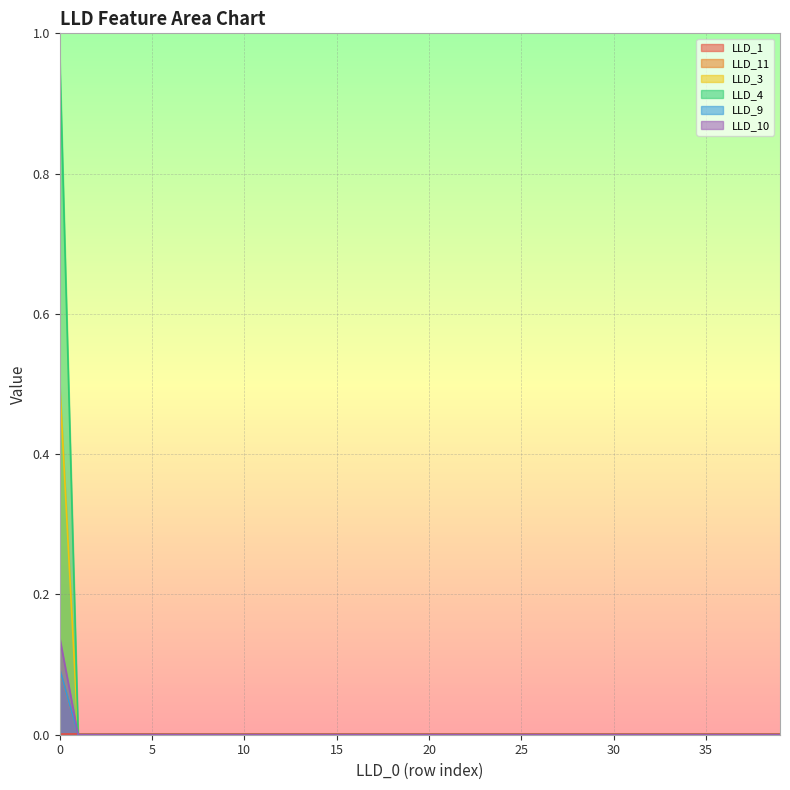

How many lines are shown in the chart?

6